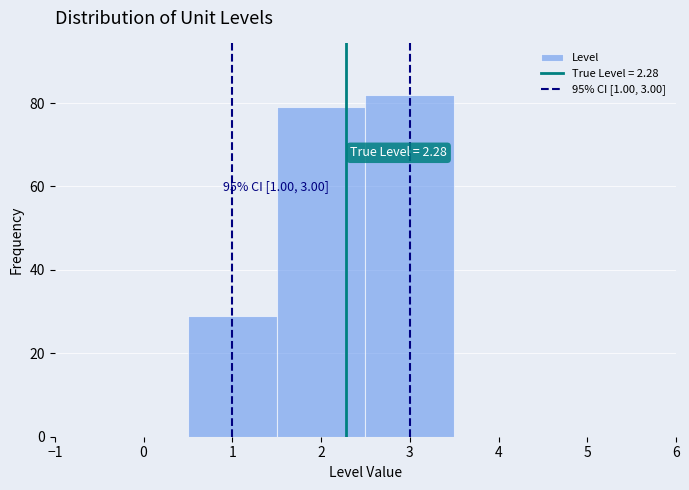

Over which range of the x-axis is the bar tallest?

2.5 to 3.5